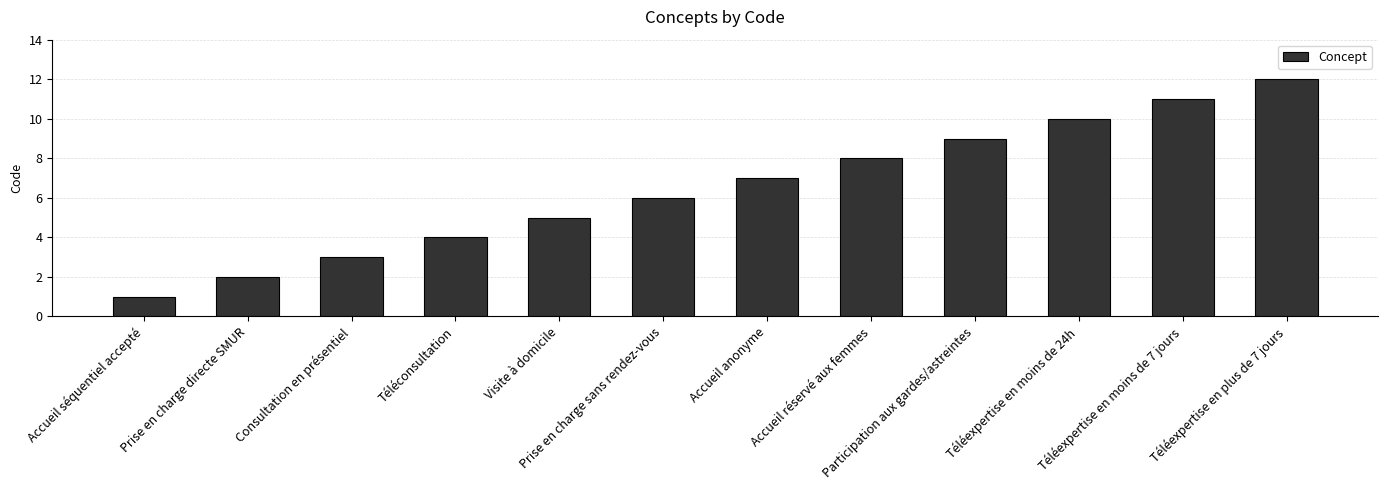

Reading left to right, list all the values displayed in this chart.

Accueil séquentiel accepté=1	Prise en charge directe SMUR=2	Consultation en présentiel=3	Téléconsultation=4	Visite à domicile=5	Prise en charge sans rendez-vous=6	Accueil anonyme=7	Accueil réservé aux femmes=8	Participation aux gardes/astreintes=9	Téléexpertise en moins de 24h=10	Téléexpertise en moins de 7 jours=11	Téléexpertise en plus de 7 jours=12